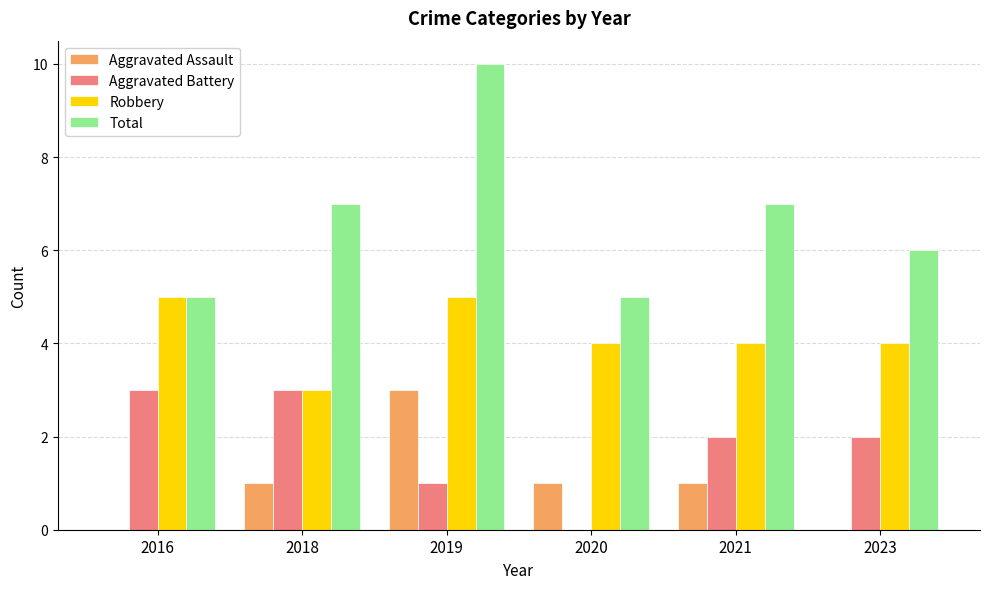

What is the total value across all series at 2023?

12